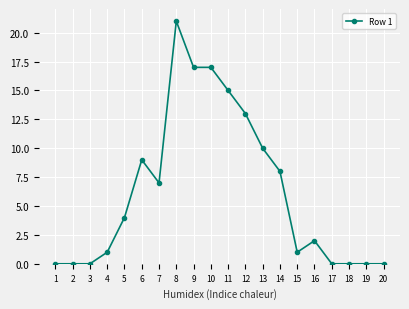

Reading left to right, transcribe all the data shown in this chart.

1=0	2=0	3=0	4=1	5=4	6=9	7=7	8=21	9=17	10=17	11=15	12=13	13=10	14=8	15=1	16=2	17=0	18=0	19=0	20=0